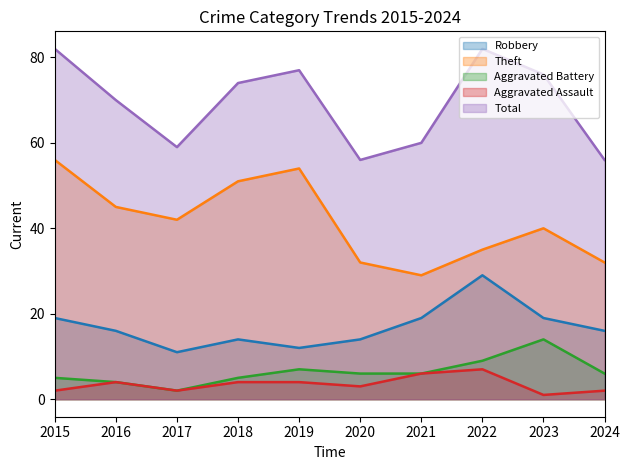

Which series has the largest total across all categories?

Total